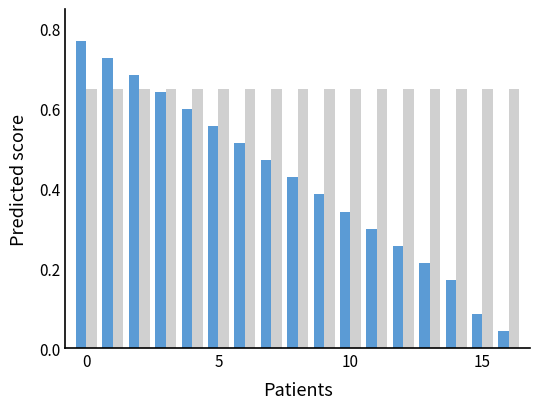

How many bars are there in each group?

2